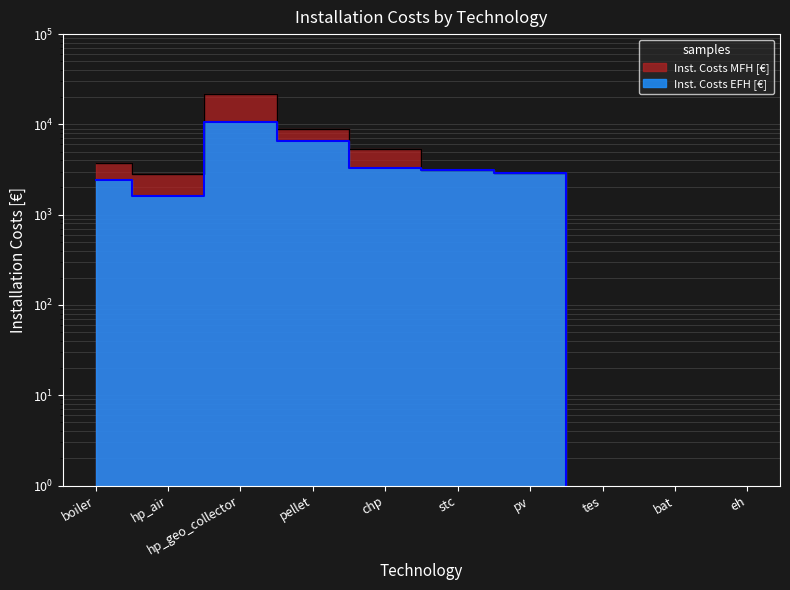

Where is Inst. Costs MFH [€] nearest to the value 10750?

pellet